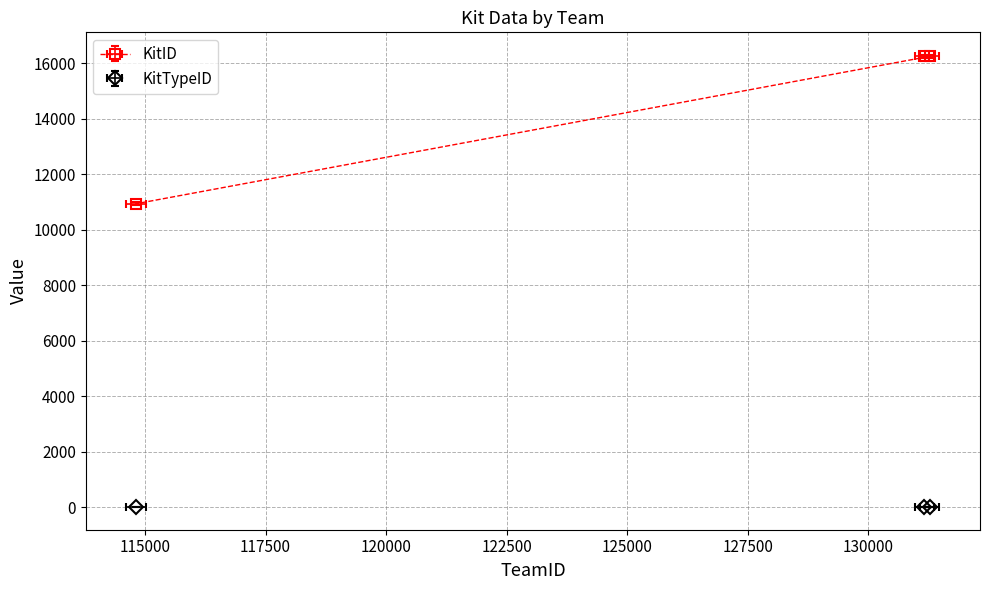

List the labels in order of KitID value, largest first.

131271, 131159, 114815